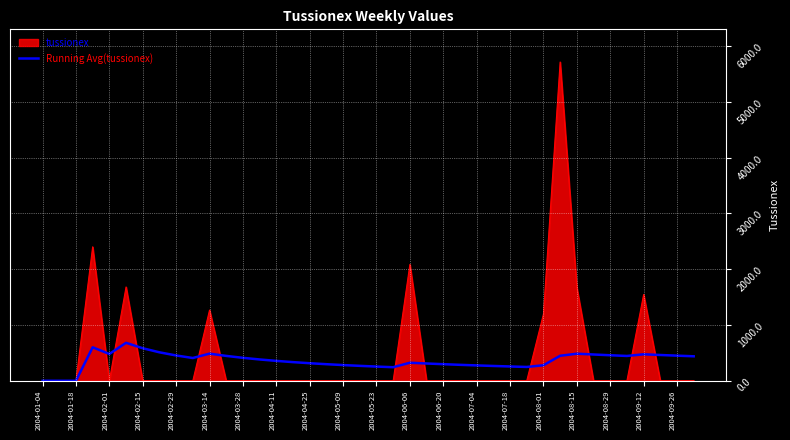

Which series has the largest range (max minus min)?

tussionex